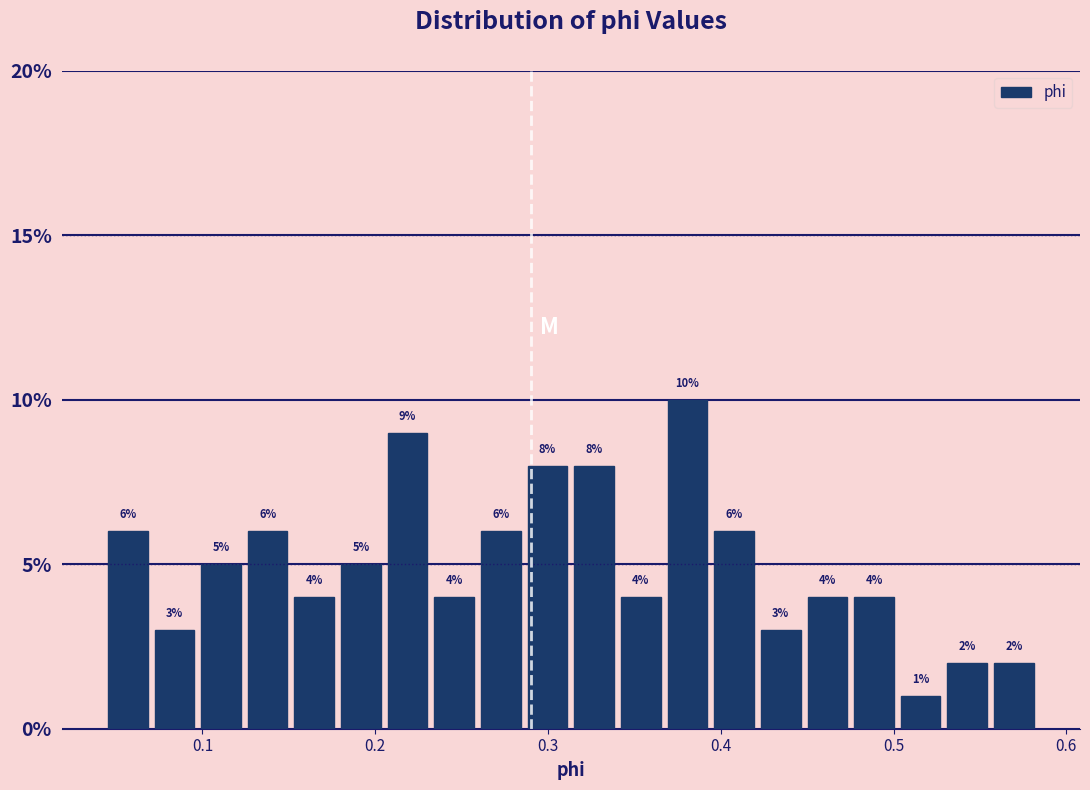

Around what value on the x-axis is the tallest bar? Give the approximate position of its centre, as read against the axis.

0.38